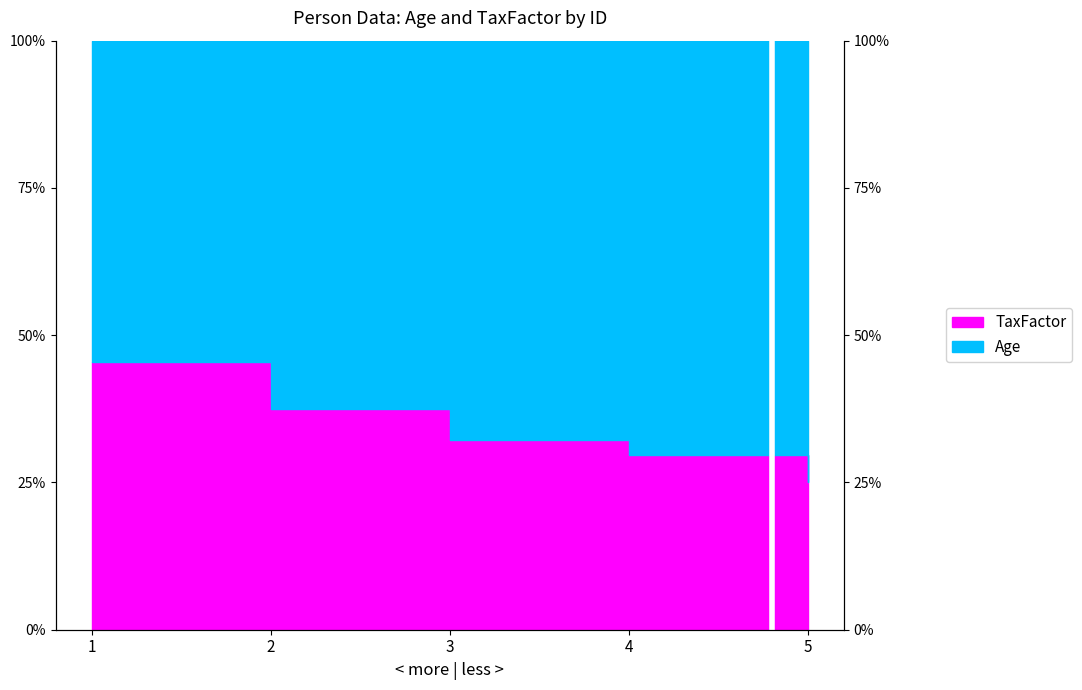

The chart shows a value of 0.2 at 1. True or false?

False